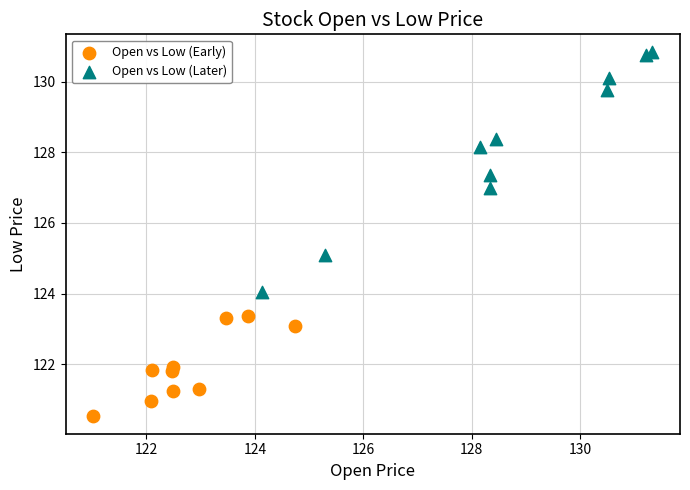

Which series has the largest Y range (max minus min)?

Open vs Low (Later)